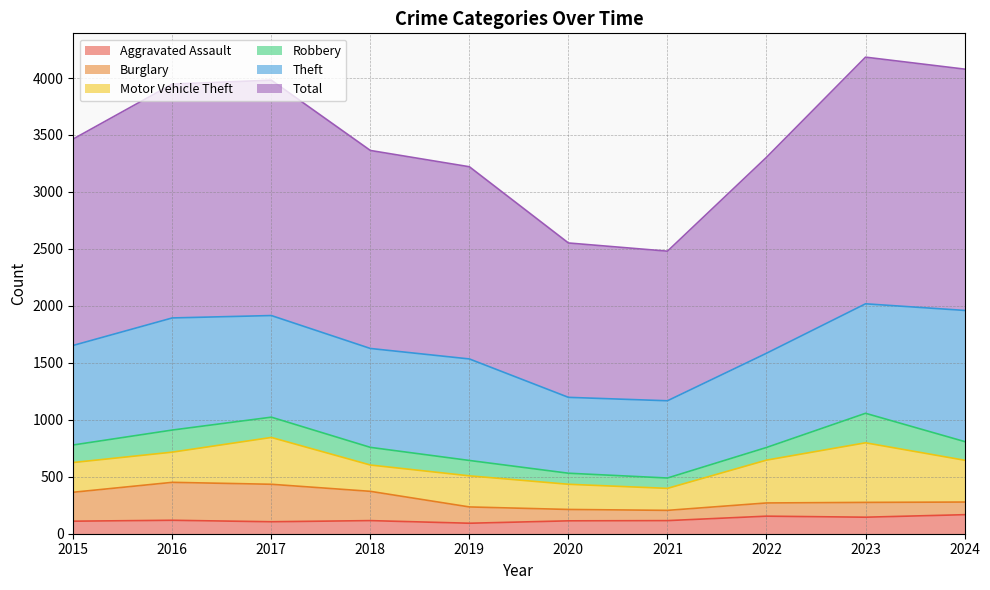

Which category has the highest value across all series?

2023